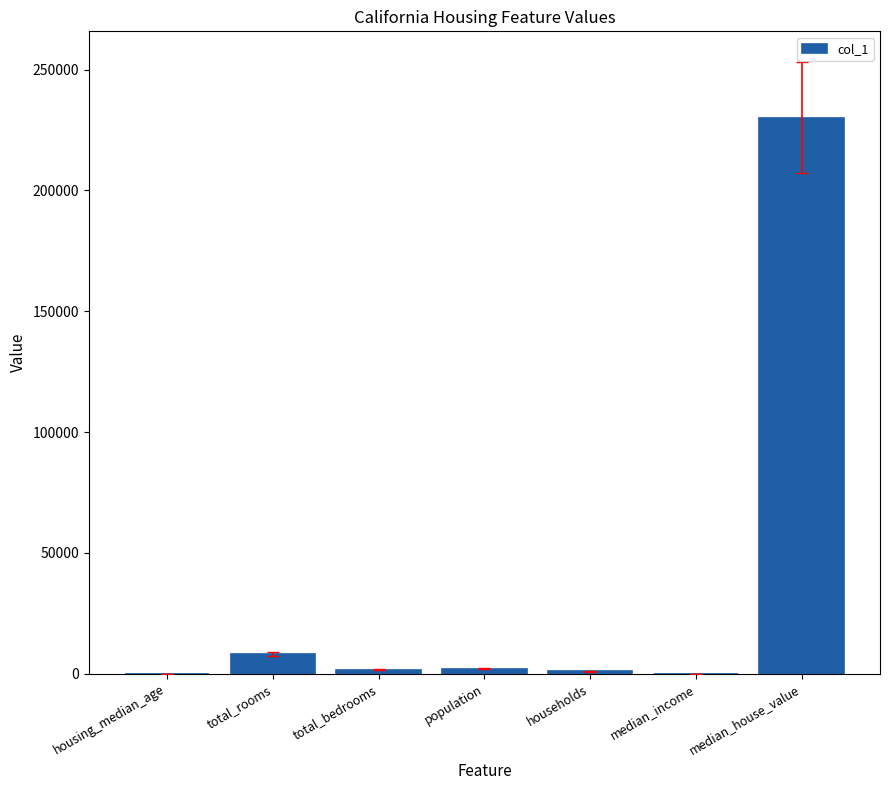

What is the sum of all values?

242765.4